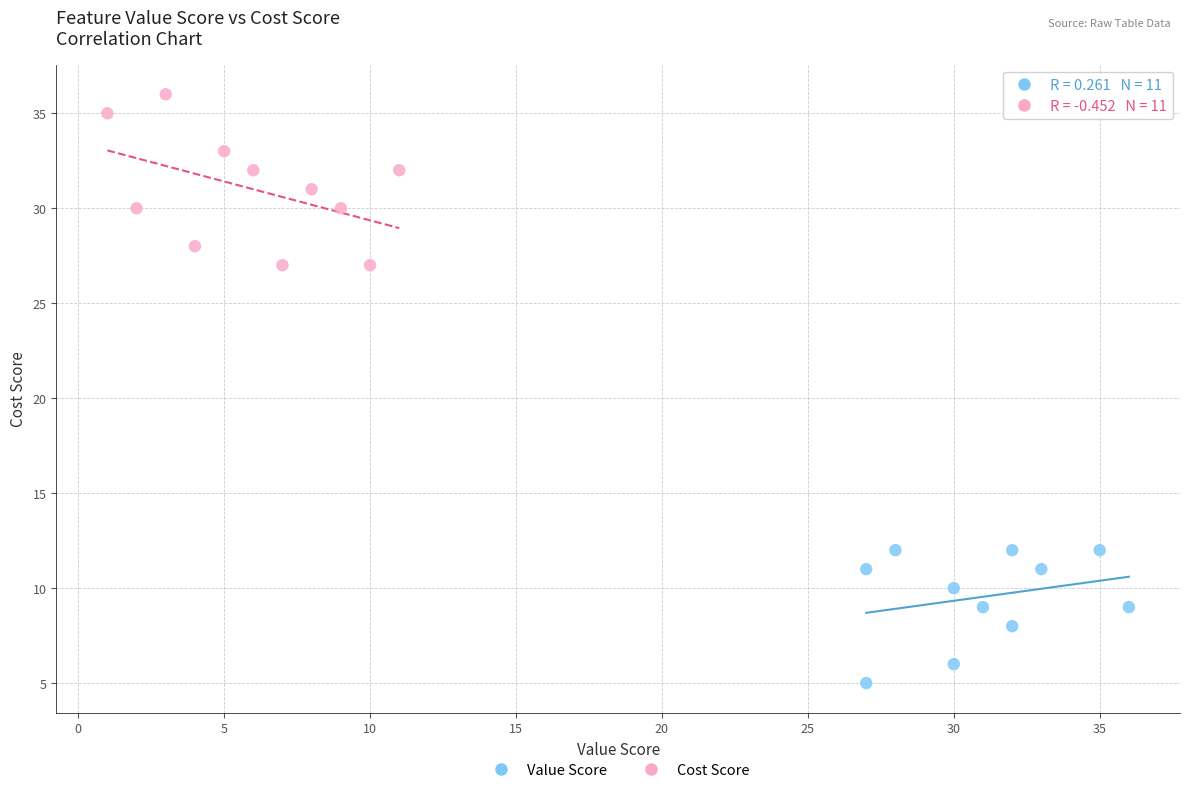

Which series reaches the minimum Y coordinate?

Value Score